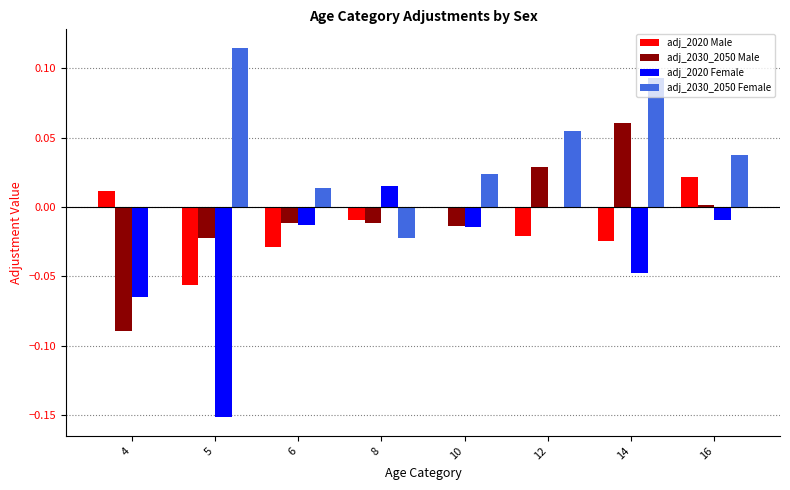

Is the value of adj_2030_2050 Female at 14 greater than the value of adj_2020 Female at 16?

Yes